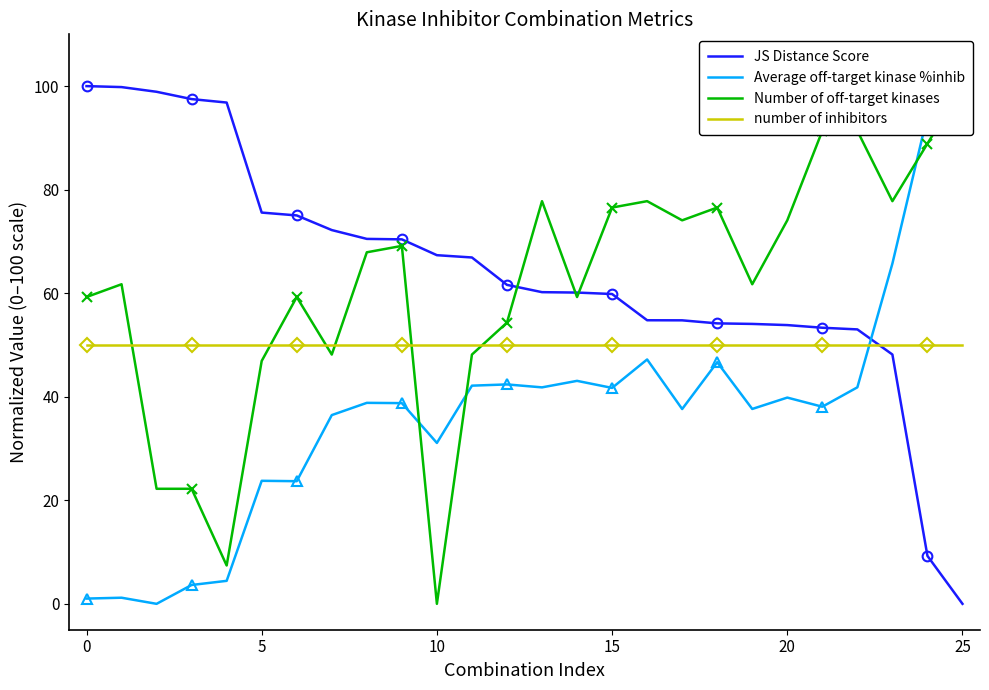

Which series ends up on top after the final intersection of Number of off-target kinases and Average off-target kinase %inhib?

Average off-target kinase %inhib